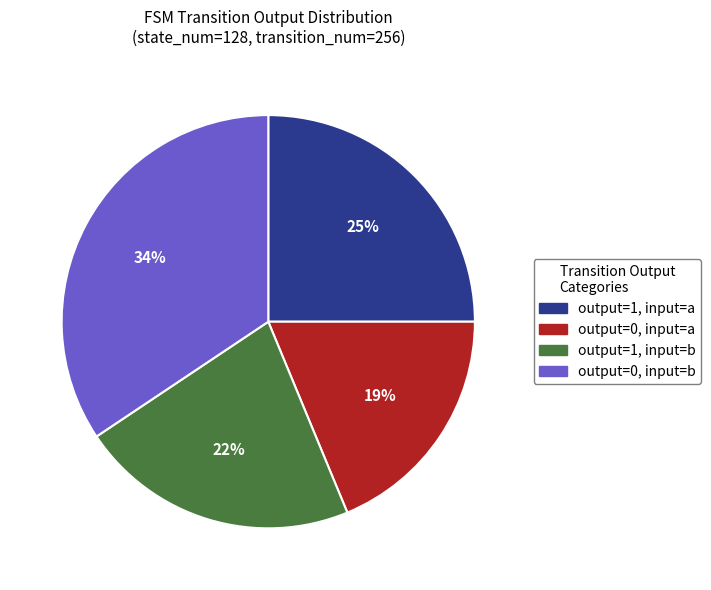

Which has a higher value, output=0, input=a or output=1, input=b?

output=1, input=b